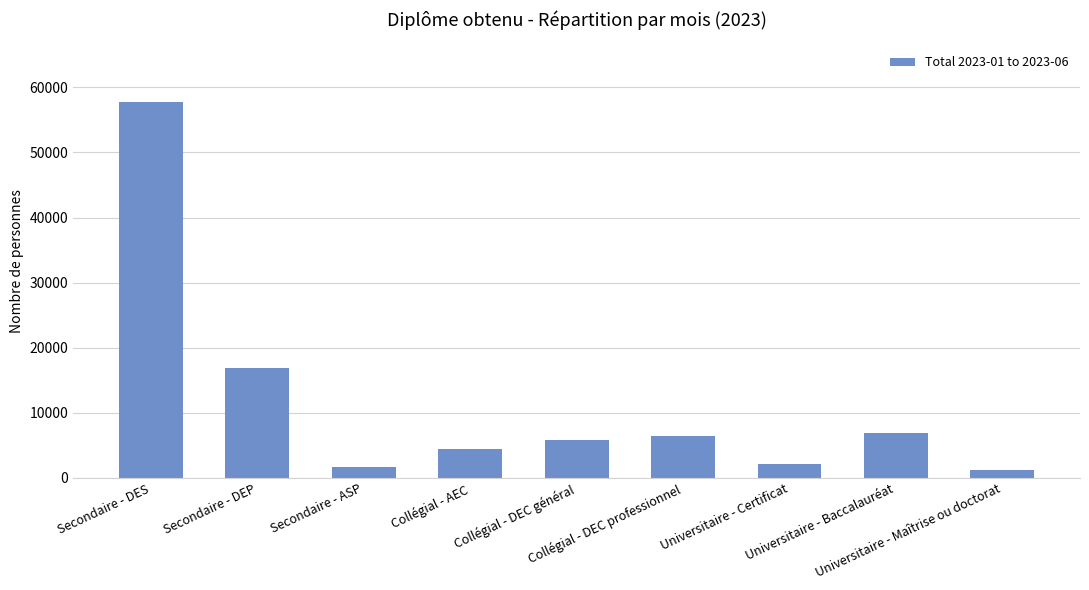

What position from the right is Collégial - AEC?

6